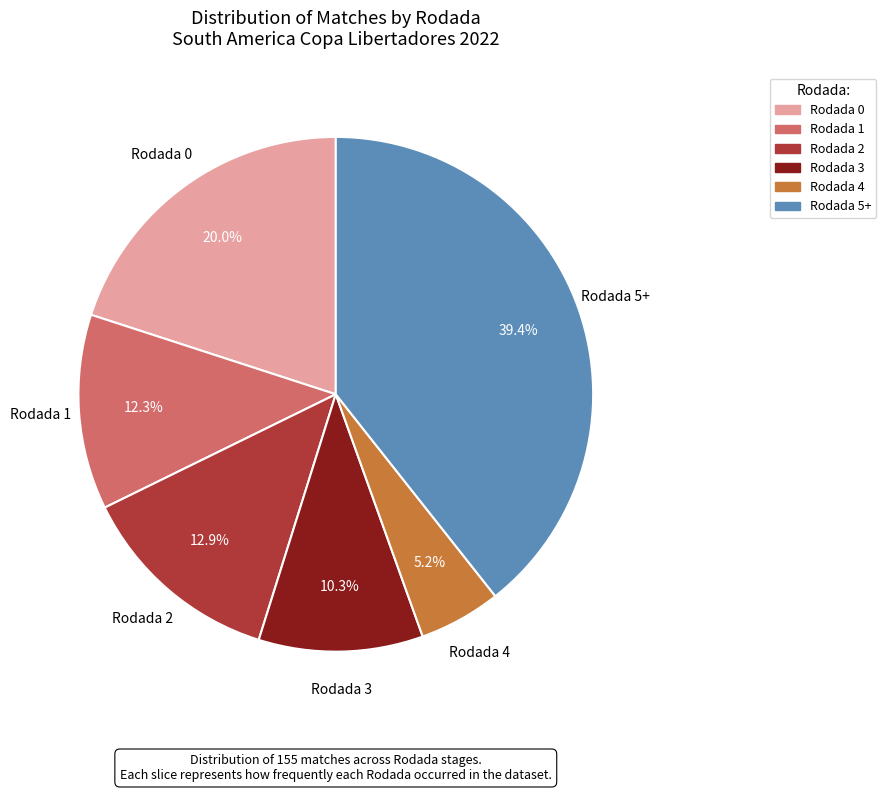

Is the sum of Rodada 2 and Rodada 1 greater than half?

No